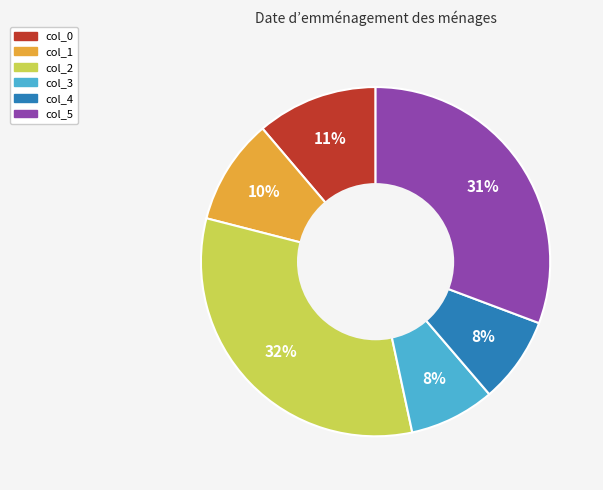

What percentage is the col_4 slice, to the nearest percent?

8%